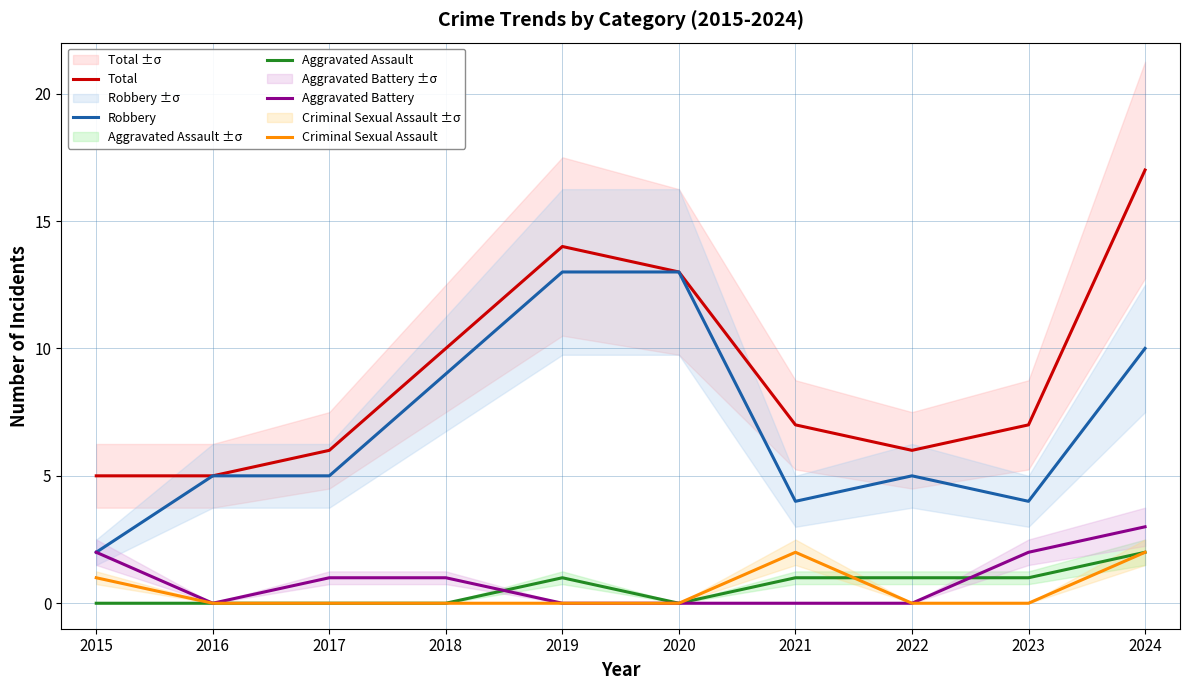

At which label is Total closest to 11?

2018